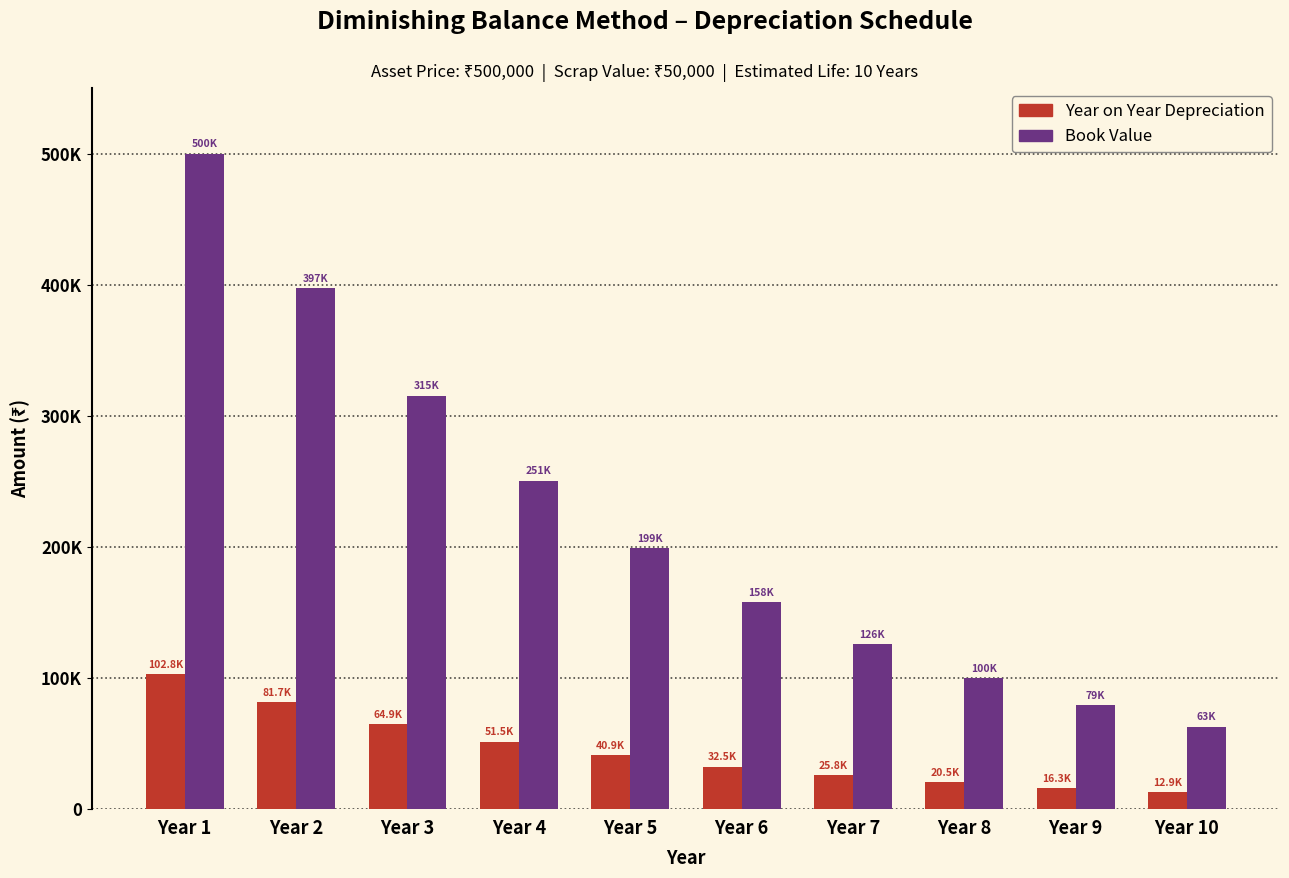

Which has a higher value, Year 2 or Year 3?

Year 2